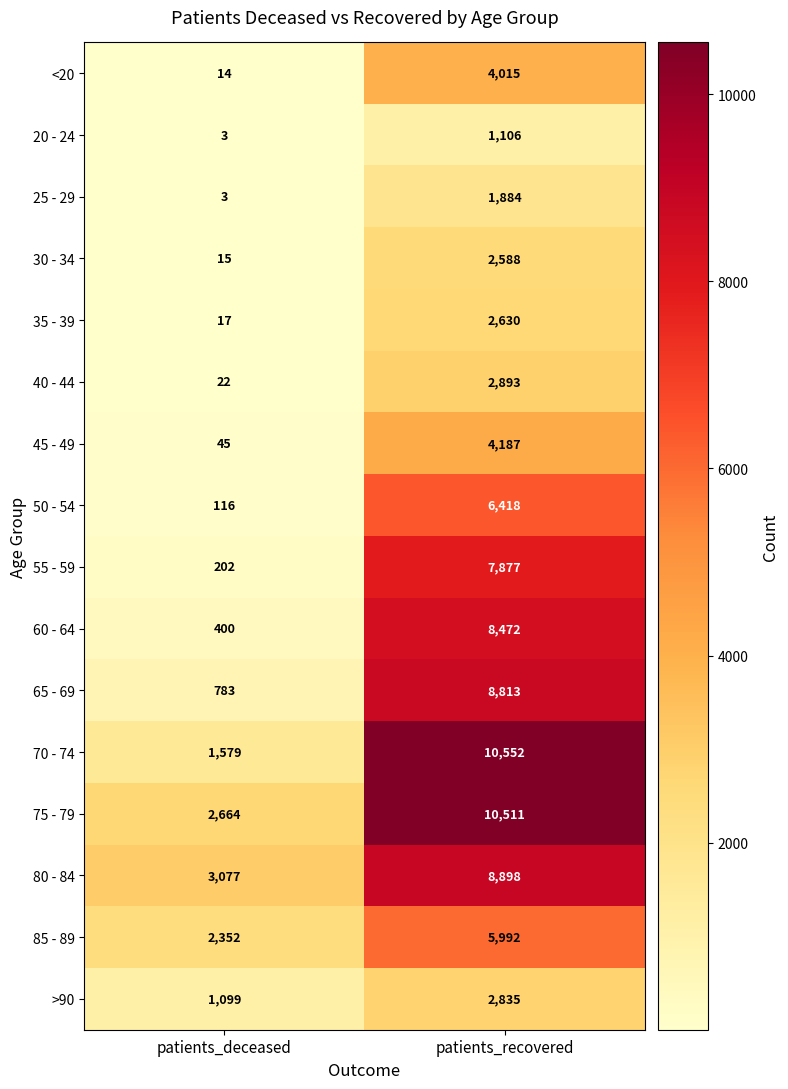

The value of 40 - 44 at patients_recovered is 2893. True or false?

True